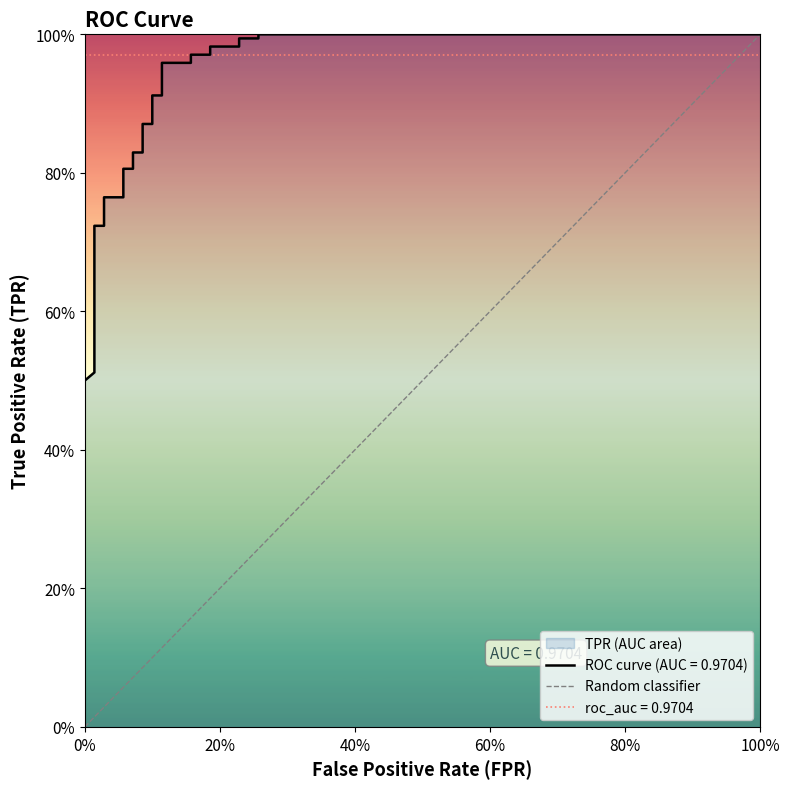

Count the values in the range 0 to 1.

2